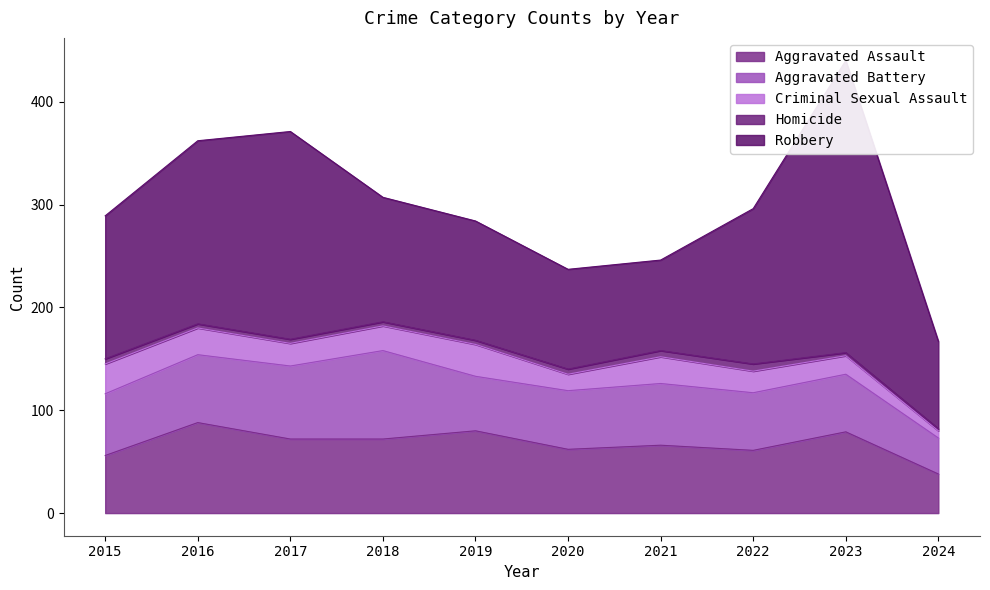

At which category does the chart reach its minimum across all series?

2024